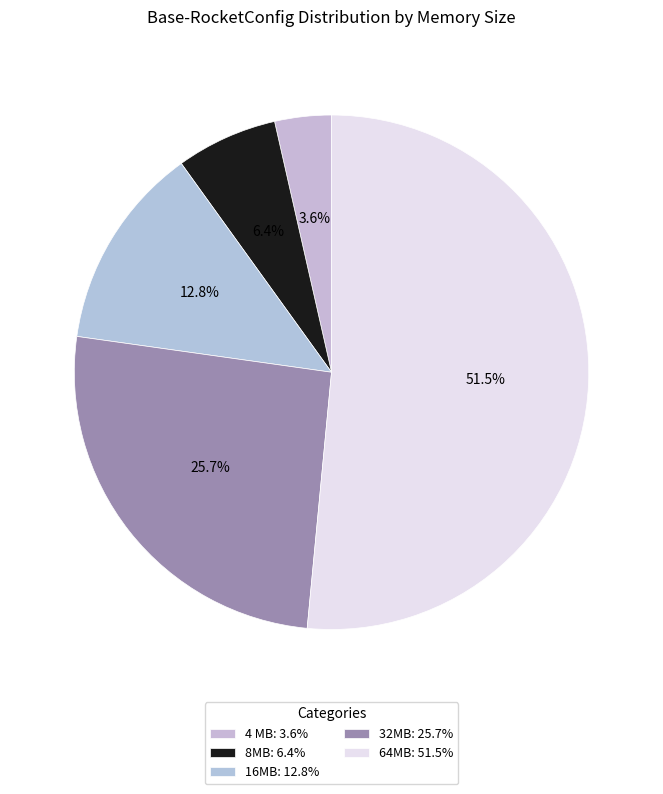

Rank the categories by value from lowest to highest.

4 MB, 8MB, 16MB, 32MB, 64MB